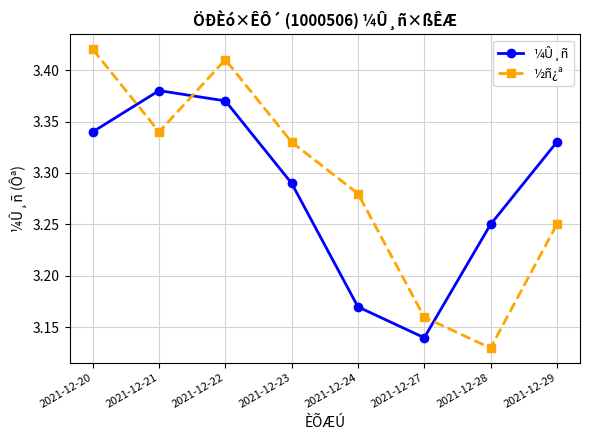

Where is the first local maximum for ¼Û¸ñ?

2021-12-21